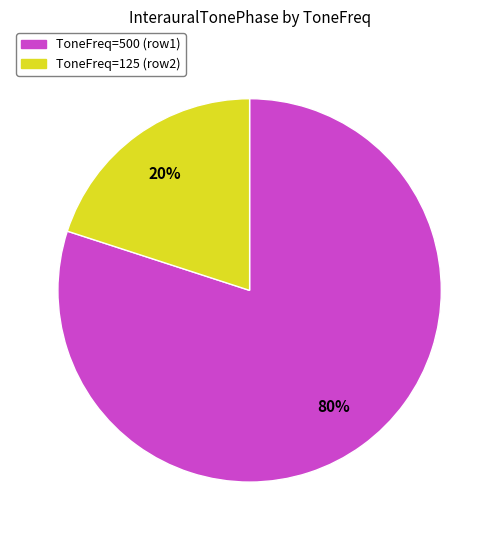

To the nearest percent, what is the difference between the largest and smallest slice percentages?

60%